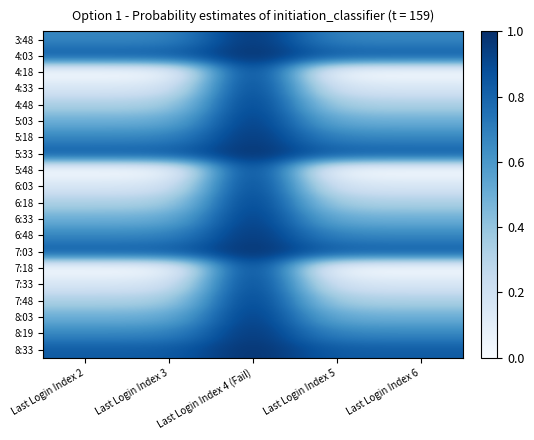

Reading right to left, transcribe all the data shown in this chart.

3:48: Last Login Index 6=0.7	Last Login Index 5=0.7	Last Login Index 4 (Fail)=1.0	Last Login Index 3=0.7	Last Login Index 2=0.7
4:03: Last Login Index 6=0.8	Last Login Index 5=0.8	Last Login Index 4 (Fail)=1.0	Last Login Index 3=0.8	Last Login Index 2=0.8
4:18: Last Login Index 6=0.0	Last Login Index 5=0.0	Last Login Index 4 (Fail)=1.0	Last Login Index 3=0.0	Last Login Index 2=0.0
4:33: Last Login Index 6=0.2	Last Login Index 5=0.2	Last Login Index 4 (Fail)=1.0	Last Login Index 3=0.2	Last Login Index 2=0.2
4:48: Last Login Index 6=0.3	Last Login Index 5=0.3	Last Login Index 4 (Fail)=1.0	Last Login Index 3=0.3	Last Login Index 2=0.3
5:03: Last Login Index 6=0.5	Last Login Index 5=0.5	Last Login Index 4 (Fail)=1.0	Last Login Index 3=0.5	Last Login Index 2=0.5
5:18: Last Login Index 6=0.7	Last Login Index 5=0.7	Last Login Index 4 (Fail)=1.0	Last Login Index 3=0.7	Last Login Index 2=0.7
5:33: Last Login Index 6=0.8	Last Login Index 5=0.8	Last Login Index 4 (Fail)=1.0	Last Login Index 3=0.8	Last Login Index 2=0.8
5:48: Last Login Index 6=0.0	Last Login Index 5=0.0	Last Login Index 4 (Fail)=1.0	Last Login Index 3=0.0	Last Login Index 2=0.0
6:03: Last Login Index 6=0.2	Last Login Index 5=0.2	Last Login Index 4 (Fail)=1.0	Last Login Index 3=0.2	Last Login Index 2=0.2
6:18: Last Login Index 6=0.3	Last Login Index 5=0.3	Last Login Index 4 (Fail)=1.0	Last Login Index 3=0.3	Last Login Index 2=0.3
6:33: Last Login Index 6=0.5	Last Login Index 5=0.5	Last Login Index 4 (Fail)=1.0	Last Login Index 3=0.5	Last Login Index 2=0.5
6:48: Last Login Index 6=0.7	Last Login Index 5=0.7	Last Login Index 4 (Fail)=1.0	Last Login Index 3=0.7	Last Login Index 2=0.7
7:03: Last Login Index 6=0.8	Last Login Index 5=0.8	Last Login Index 4 (Fail)=1.0	Last Login Index 3=0.8	Last Login Index 2=0.8
7:18: Last Login Index 6=0.0	Last Login Index 5=0.0	Last Login Index 4 (Fail)=1.0	Last Login Index 3=0.0	Last Login Index 2=0.0
7:33: Last Login Index 6=0.2	Last Login Index 5=0.2	Last Login Index 4 (Fail)=1.0	Last Login Index 3=0.2	Last Login Index 2=0.2
7:48: Last Login Index 6=0.3	Last Login Index 5=0.3	Last Login Index 4 (Fail)=1.0	Last Login Index 3=0.3	Last Login Index 2=0.3
8:03: Last Login Index 6=0.5	Last Login Index 5=0.5	Last Login Index 4 (Fail)=1.0	Last Login Index 3=0.5	Last Login Index 2=0.5
8:19: Last Login Index 6=0.7	Last Login Index 5=0.7	Last Login Index 4 (Fail)=1.0	Last Login Index 3=0.7	Last Login Index 2=0.7
8:33: Last Login Index 6=0.8	Last Login Index 5=0.8	Last Login Index 4 (Fail)=1.0	Last Login Index 3=0.8	Last Login Index 2=0.8